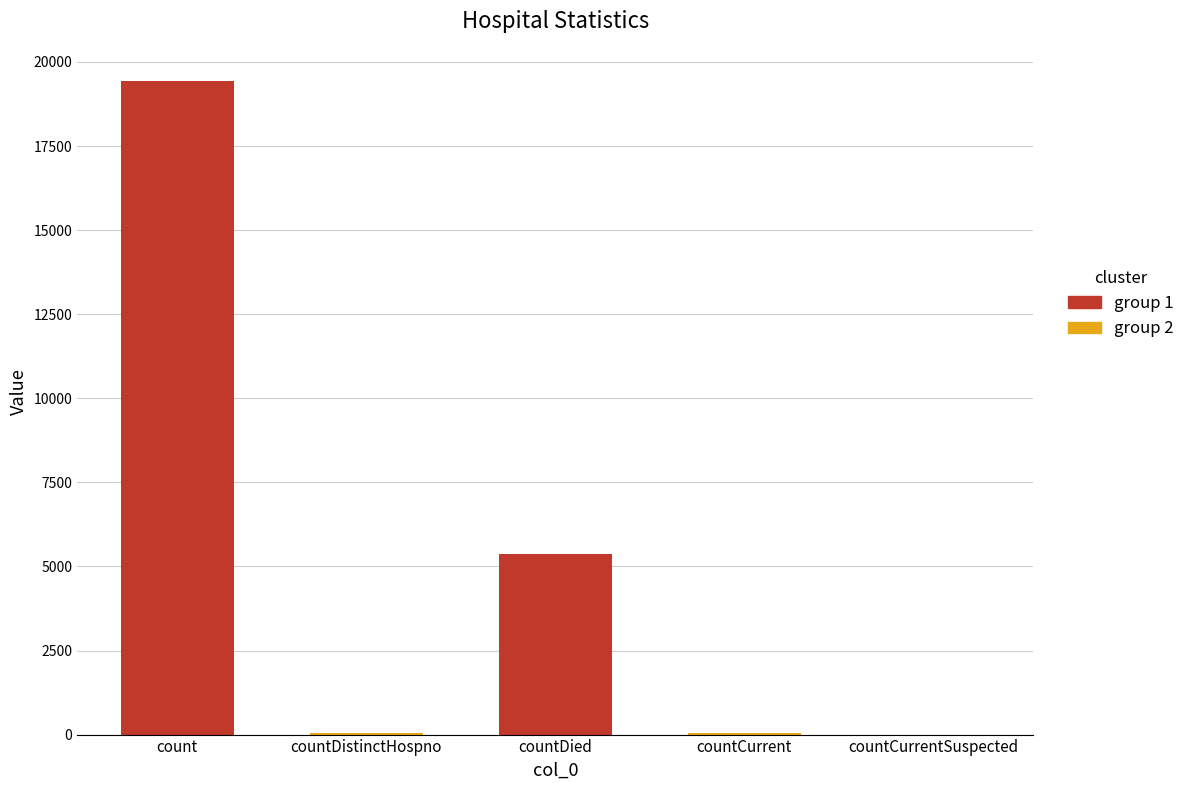

Reading right to left, list all the values displayed in this chart.

0	60	5357	38	19420